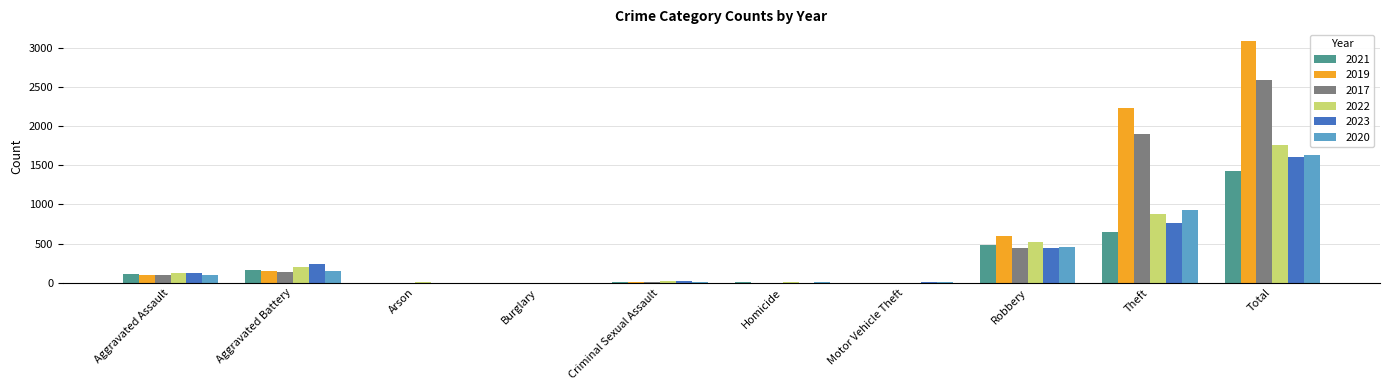

What is the total value across all series at Total?

12098